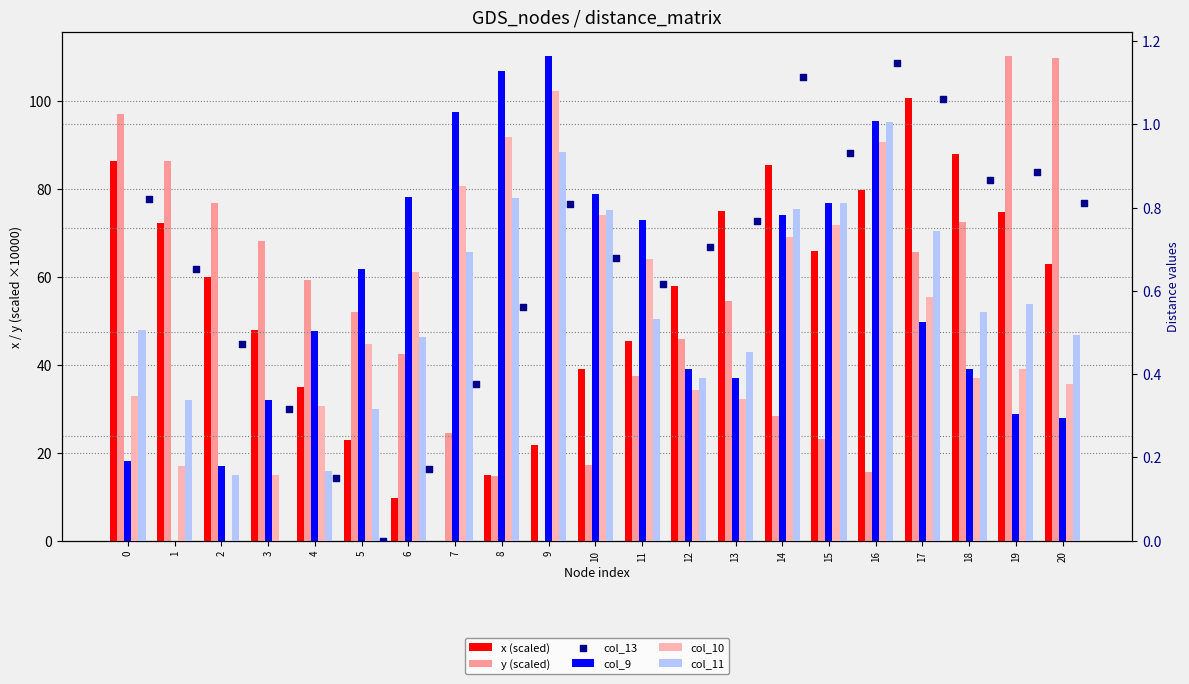

What is the total value across all series at 16?

99.3